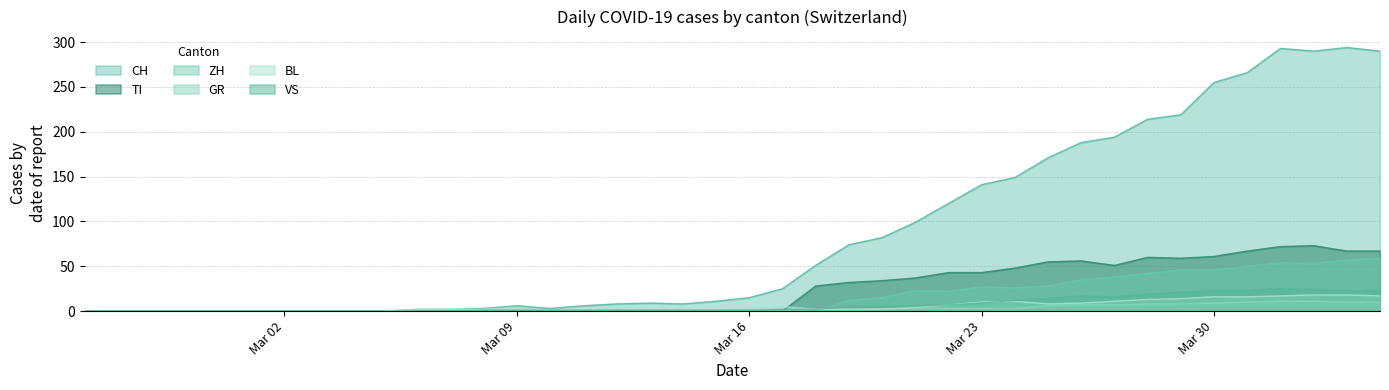

How many distinct data groups are displayed?

6